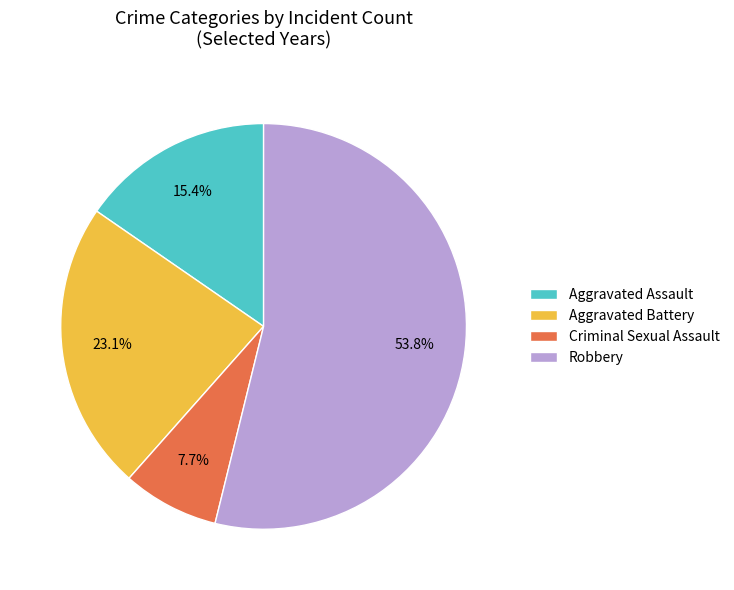

Does any single category account for the majority?

Yes